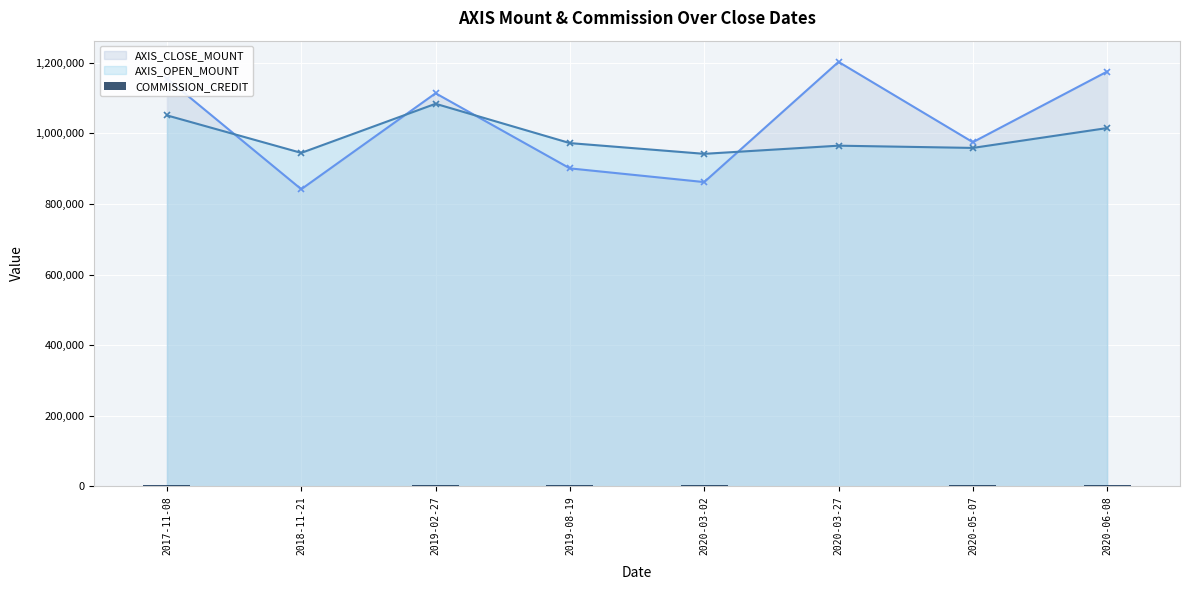

At which category does the chart reach its minimum across all series?

2020-03-27